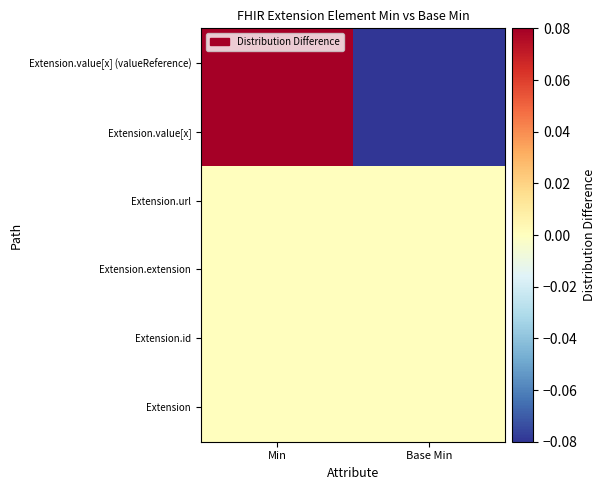

Reading left to right, extract all data points from this chart.

Extension: Min=0	Base Min=0
Extension.id: Min=0	Base Min=0
Extension.extension: Min=0	Base Min=0
Extension.url: Min=0	Base Min=0
Extension.value[x]: Min=1	Base Min=-1
Extension.value[x] (valueReference): Min=1	Base Min=-1